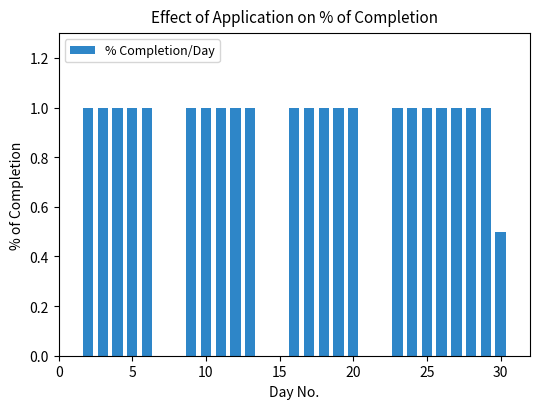

Are the bars horizontal?

No